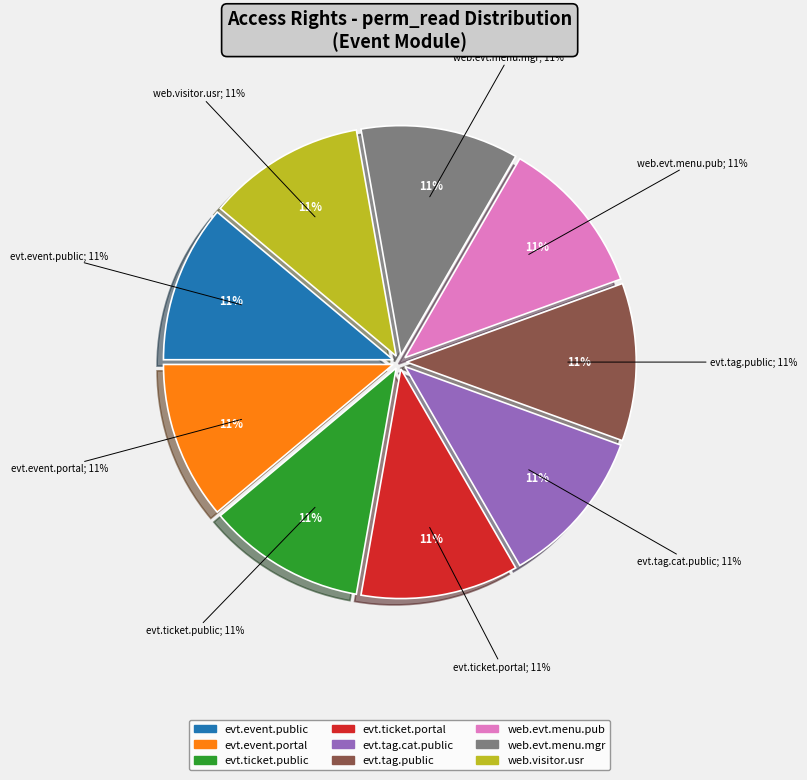

Combined, do access_event_event_portal and access_event_event_ticket_public account for over 50%?

No